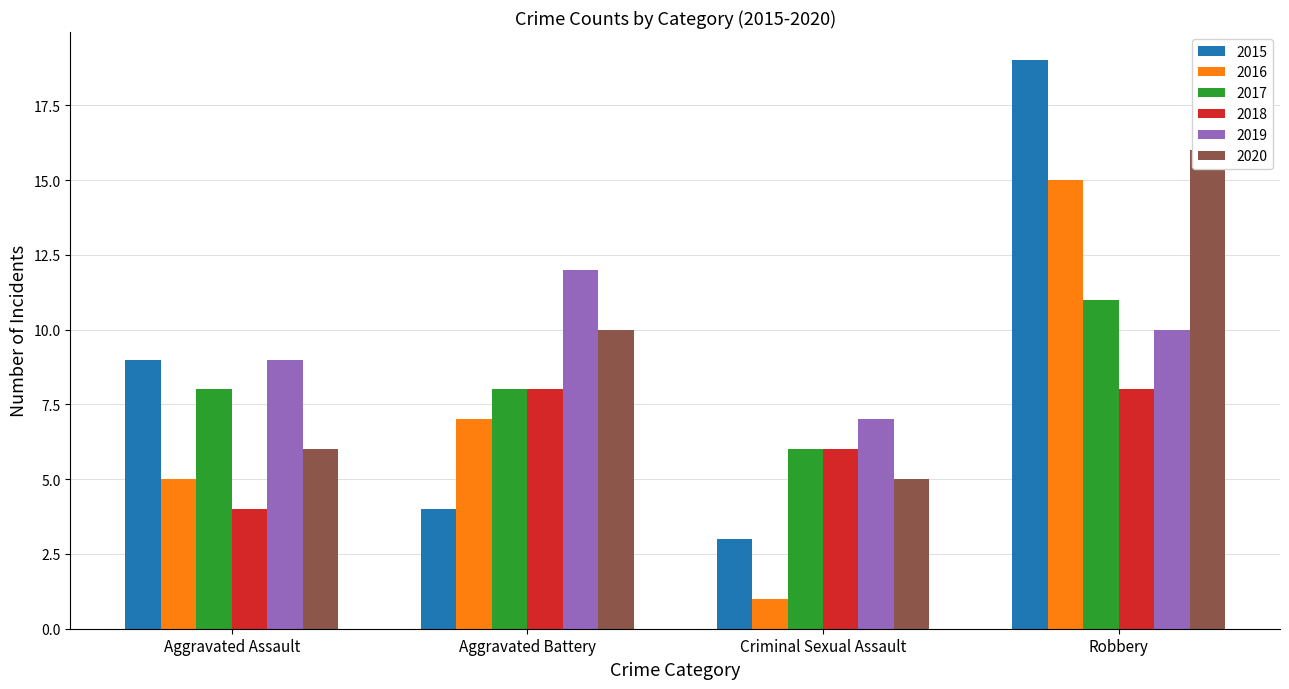

Reading left to right, transcribe all the data shown in this chart.

2015: 9	4	3	19
2016: 5	7	1	15
2017: 8	8	6	11
2018: 4	8	6	8
2019: 9	12	7	10
2020: 6	10	5	16